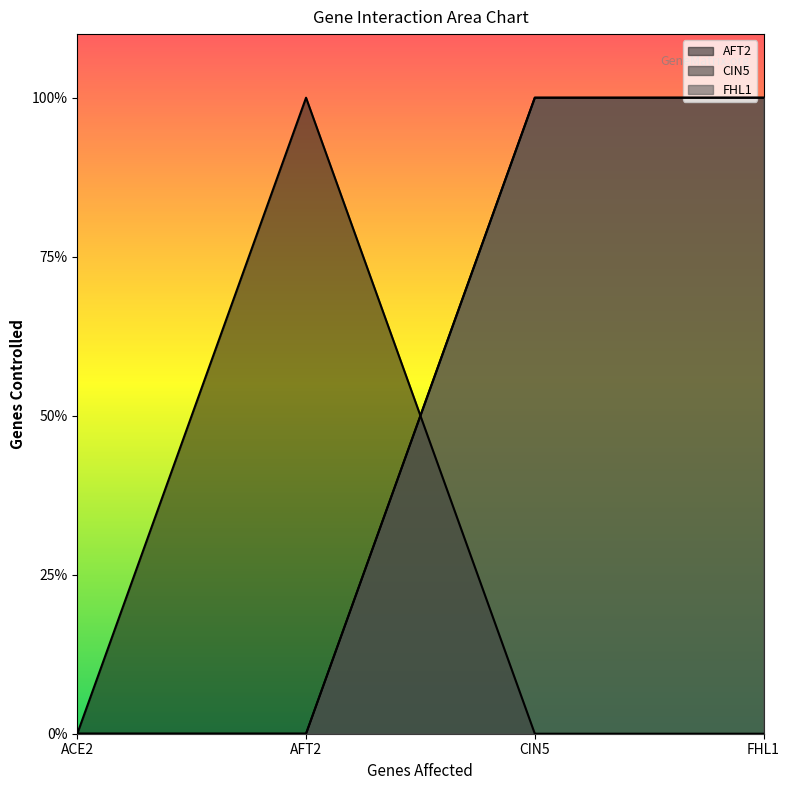

How many lines are shown in the chart?

3